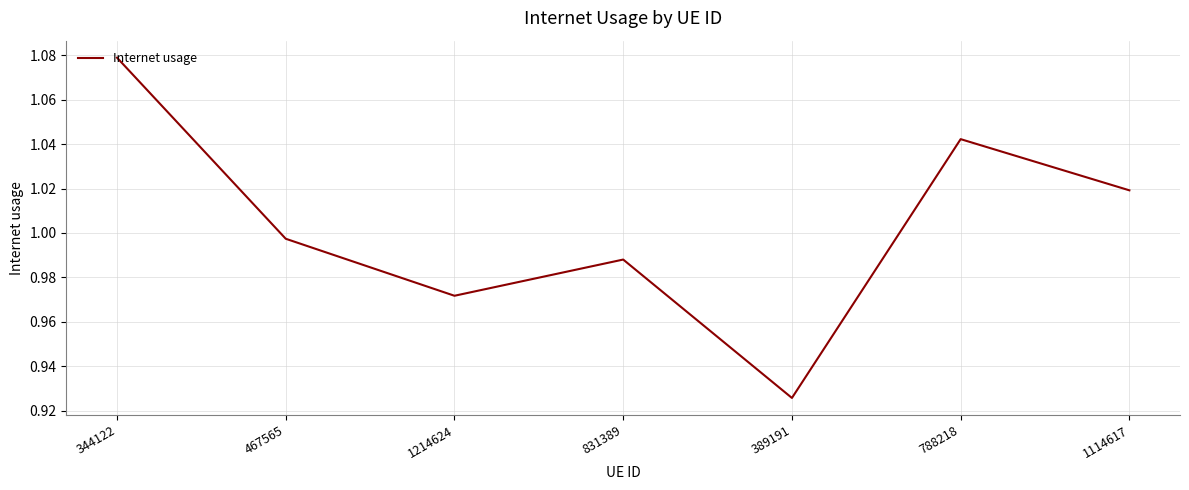

What position from the left is 831389?

4